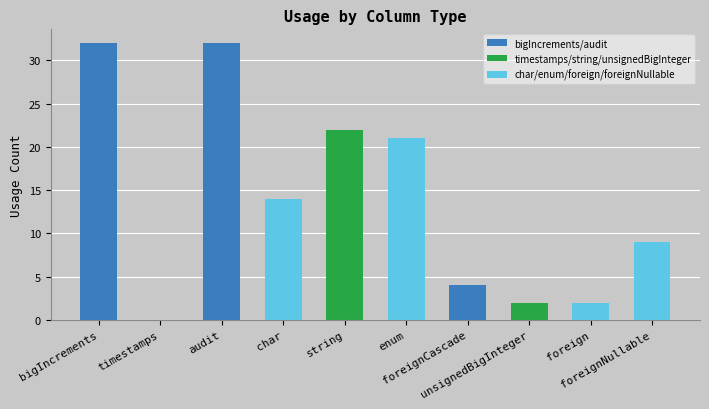

What is the difference between the values at foreignCascade and string?

18